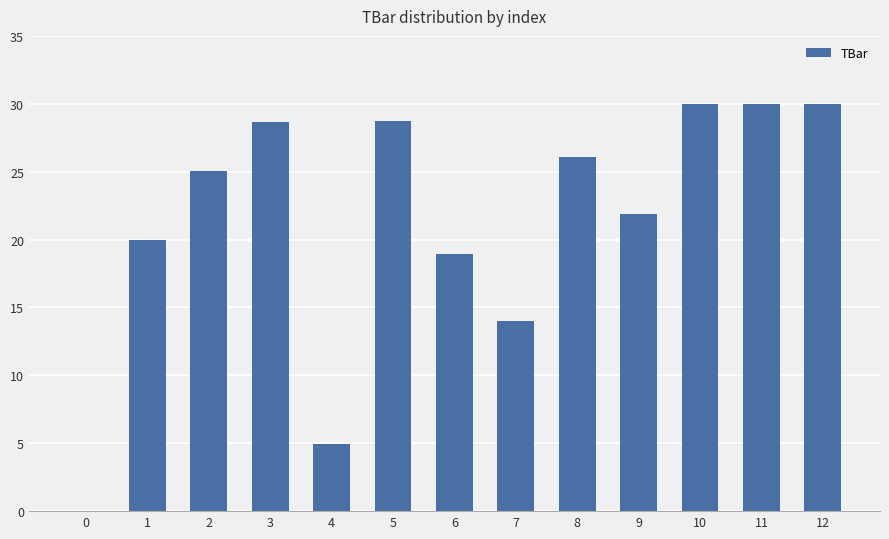

Where is the data nearest to the value 15?

7